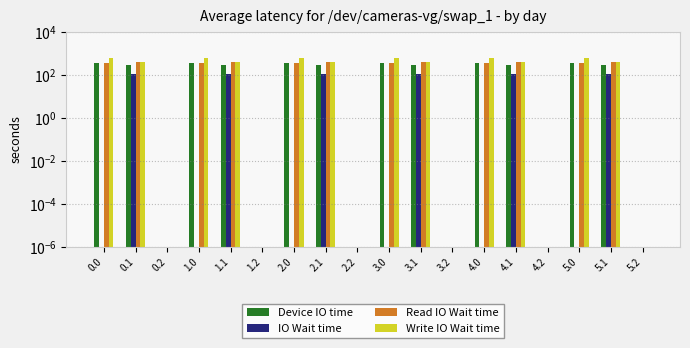

Reading right to left, extract all data points from this chart.

Device IO time: 0.0	301.8	347.9	0.0	301.8	346.5	0.0	301.8	347.9	0.0	301.8	347.9	0.0	301.8	346.5	0.0	301.8	347.9
IO Wait time: 0.0	108.9	0.0	0.0	108.9	0.0	0.0	108.9	0.0	0.0	107.4	0.0	0.0	107.4	0.0	0.0	107.4	0.0
Read IO Wait time: 0.0	406.7	361.0	0.0	406.7	361.0	0.0	406.7	361.0	0.0	408.2	361.0	0.0	408.2	361.0	0.0	408.2	361.0
Write IO Wait time: 0.0	414.5	628.5	0.0	414.5	629.9	0.0	414.5	629.9	0.0	414.5	629.9	0.0	414.5	629.9	0.0	414.5	629.9